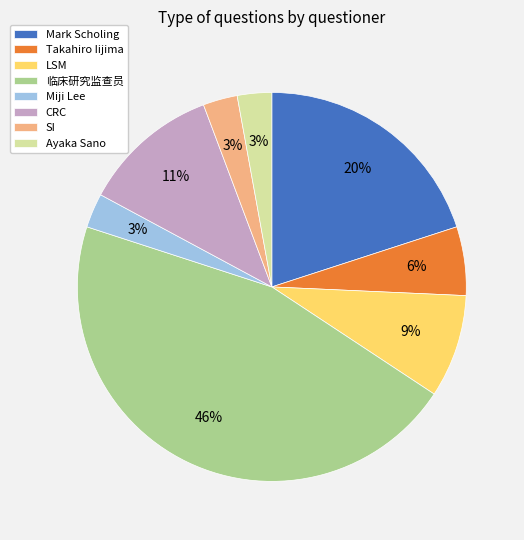

What is the ratio of the value at LSM to the value at SI?

3.0